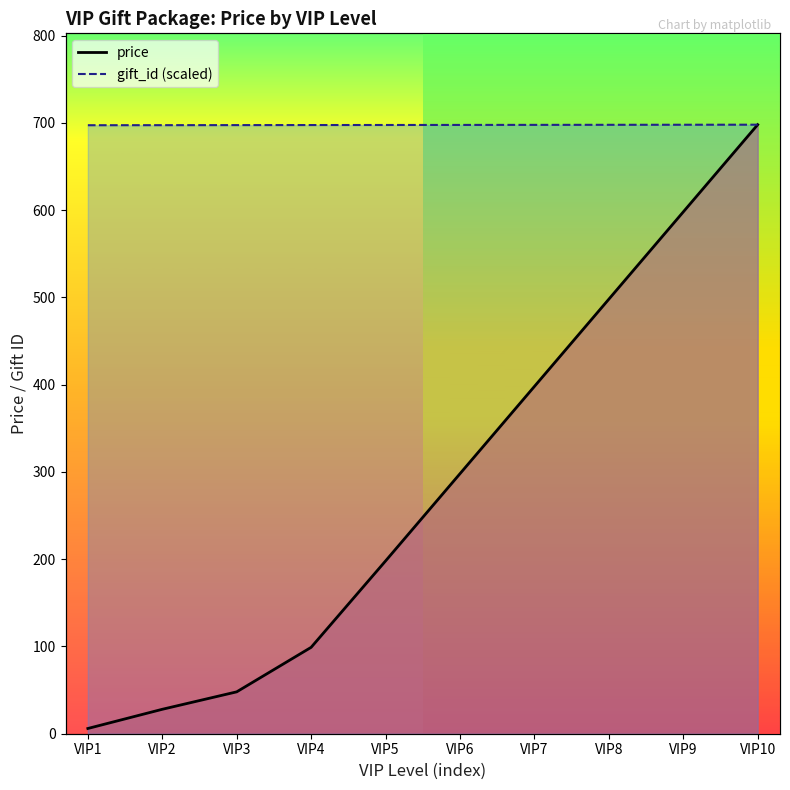

True or false: gift_id (scaled) and price cross at least once.

False